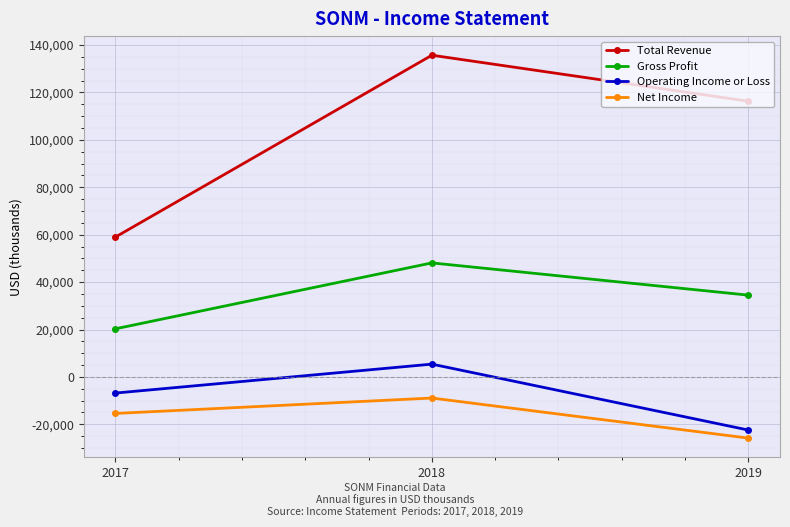

Reading right to left, transcribe all the data shown in this chart.

Total Revenue: 2019=116300	2018=135700	2017=59000
Gross Profit: 2019=34500	2018=48100	2017=20300
Operating Income or Loss: 2019=-22400	2018=5400	2017=-6800
Net Income: 2019=-25800	2018=-8900	2017=-15400